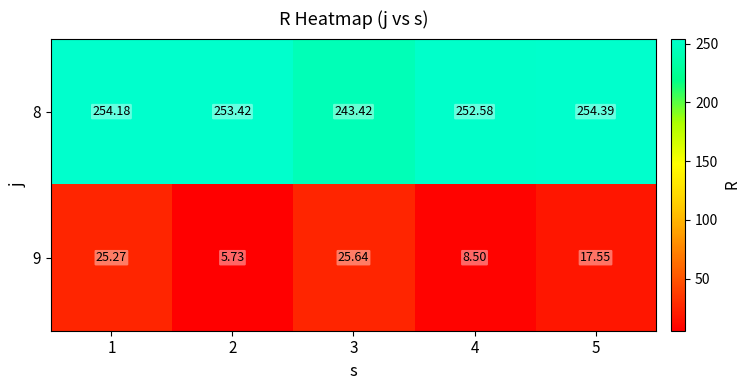

At how many categories does at least one series exceed 210?

5